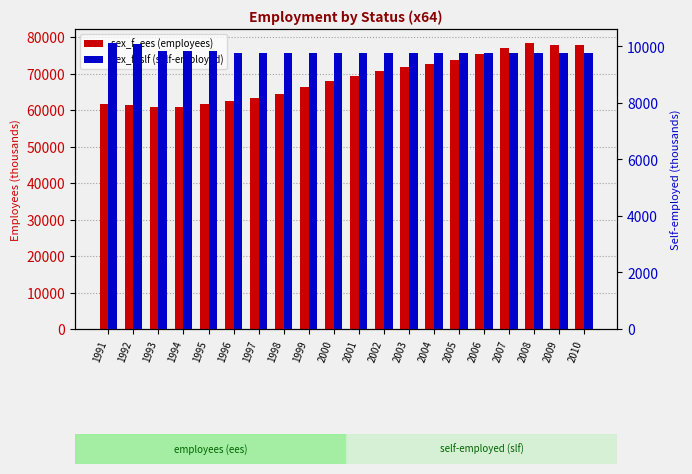

What is the difference between the sex_f_ees (employees) values at 1991 and 2010?

15985.0